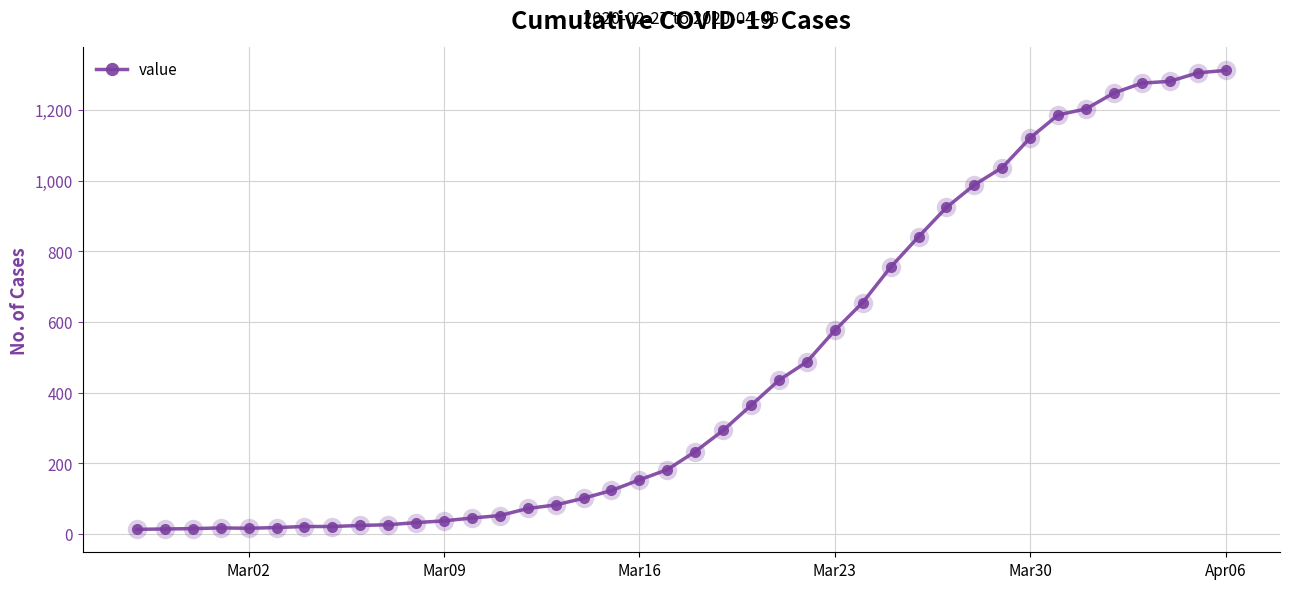

What is the greatest value displayed?

1312